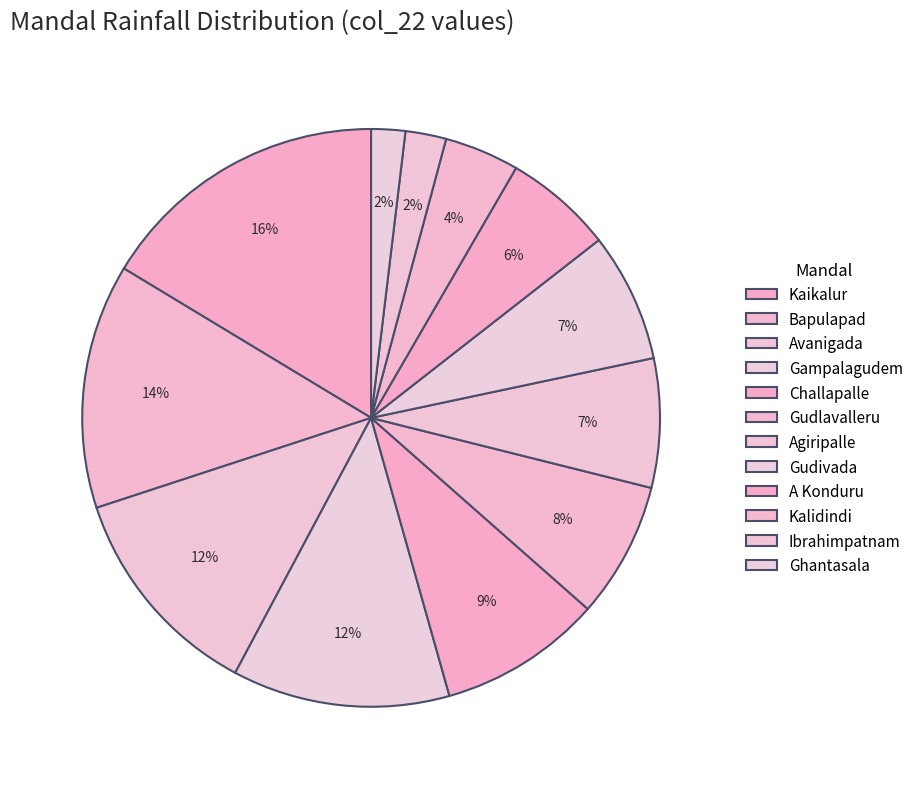

How many segments does this pie chart have?

12